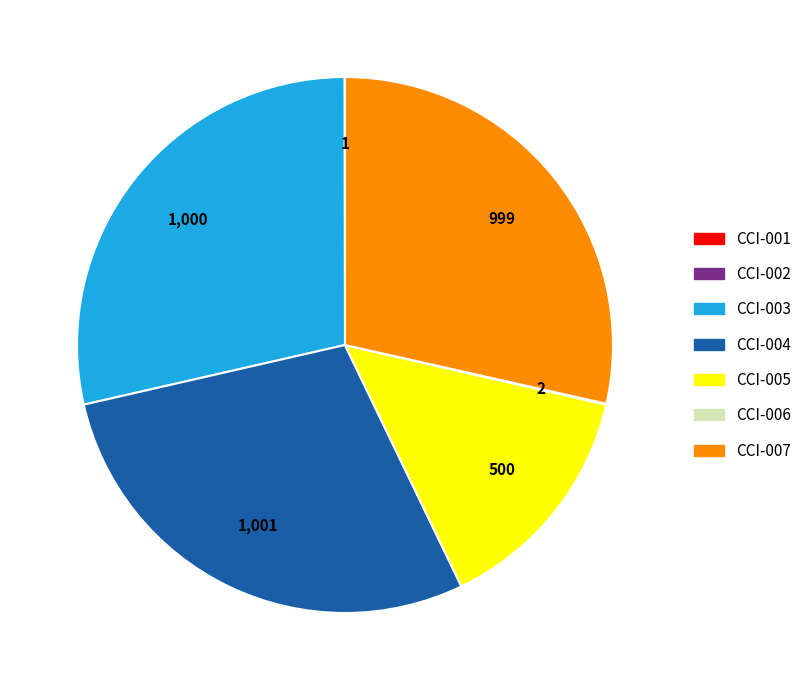

Between CCI-007 and CCI-005, which is larger?

CCI-007